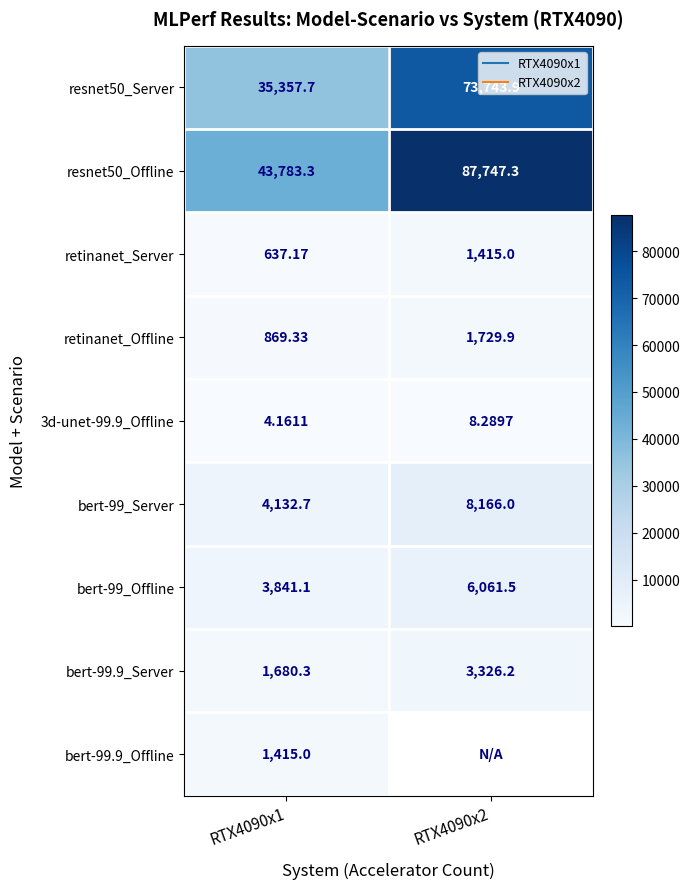

Rank the categories by bert-99.9_Server value from lowest to highest.

RTX4090x1, RTX4090x2